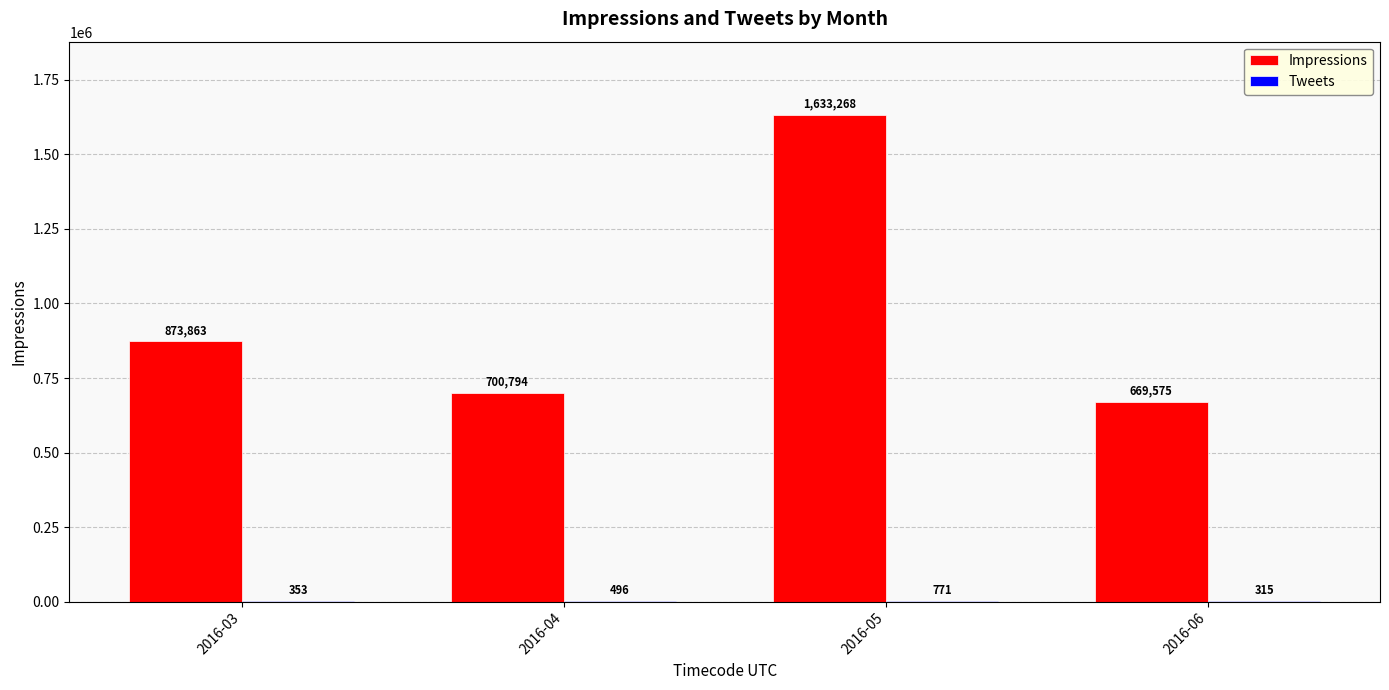

Where is Impressions nearest to the value 1151421?

2016-03